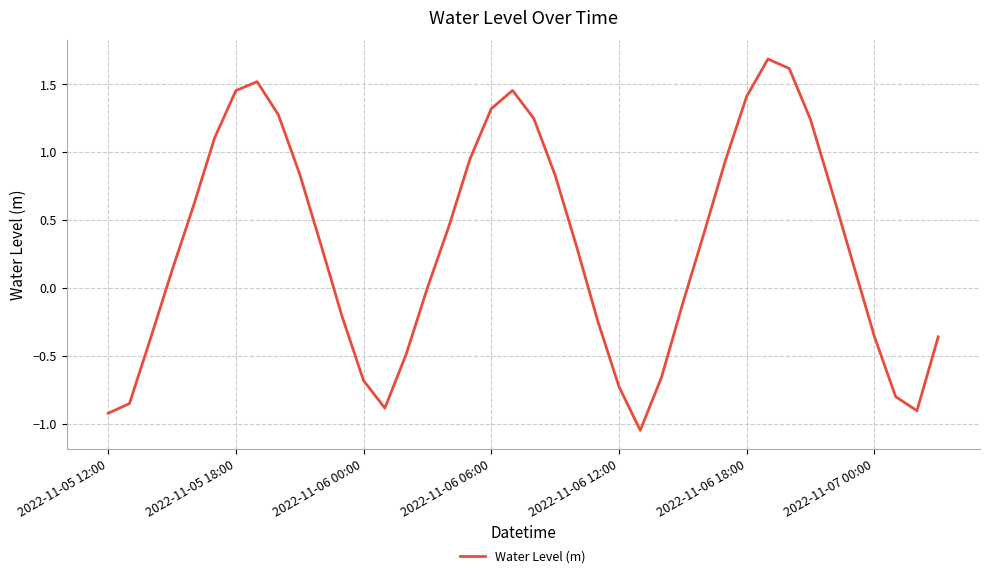

What is the difference between the maximum and minimum values?

2.7